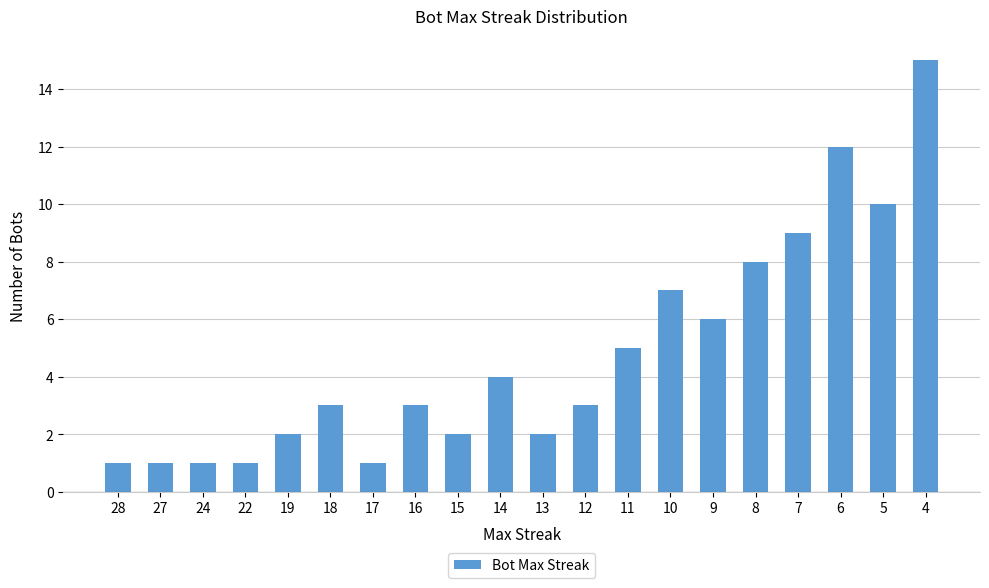

What is the value of the 17th bar from the left?

9